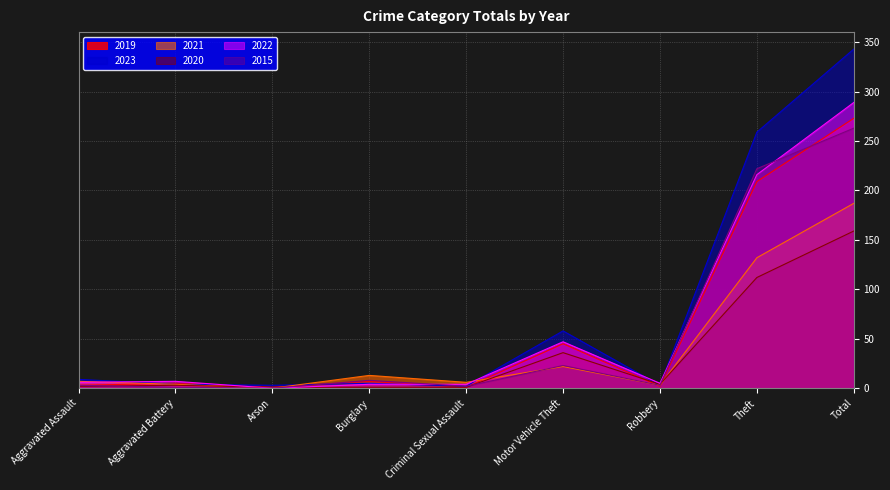

In 2022, how many points are lower than both neighbors (excluding endpoints)?

2